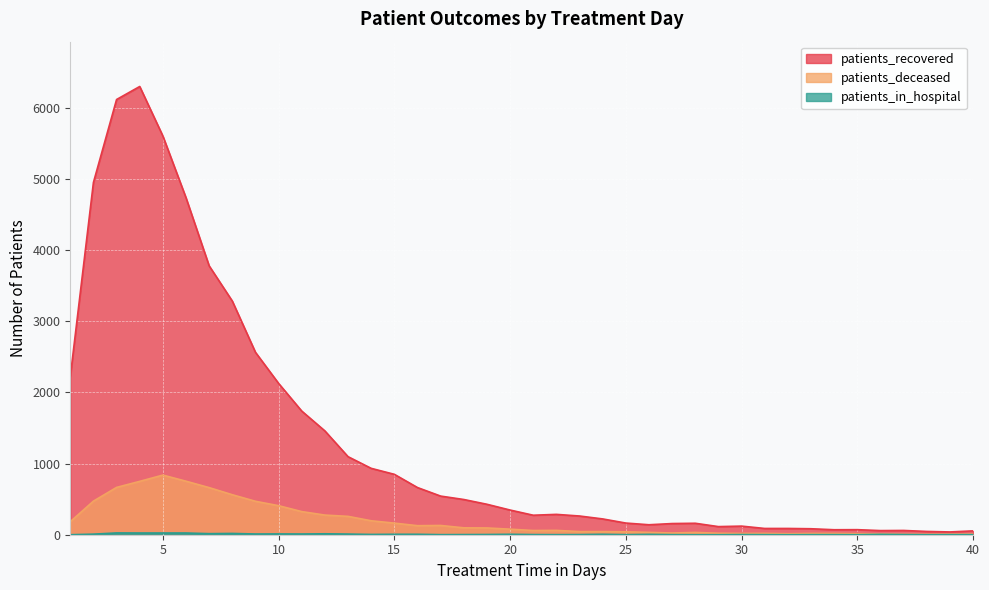

What is the value of the patients_deceased point at the 3rd from the left?

665